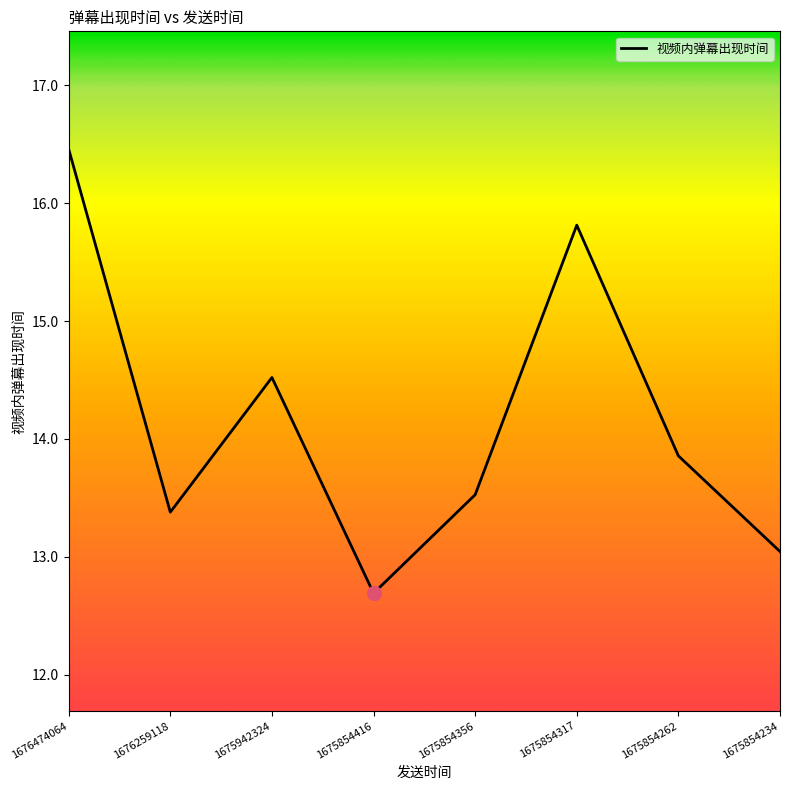

What is the ratio of the value at 1675854416 to the value at 1675854234?

1.0